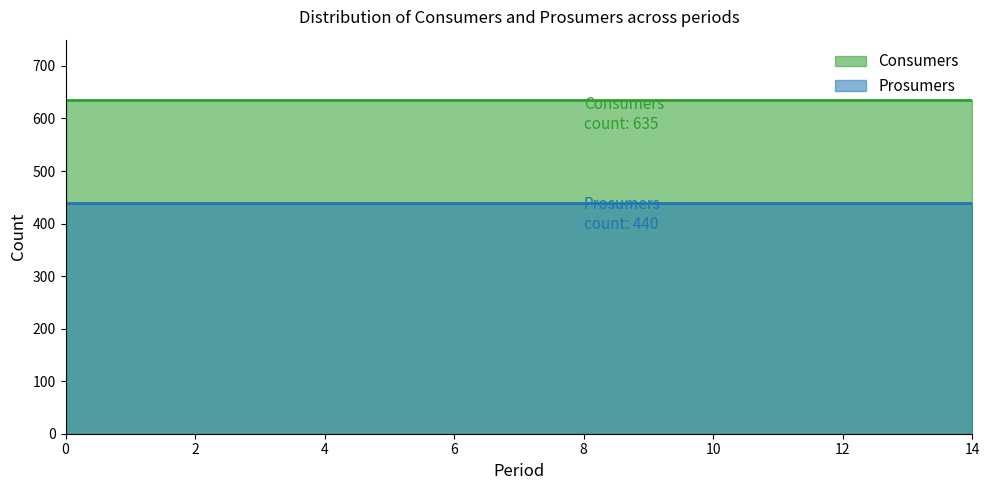

How many categories are shown in the chart?

15